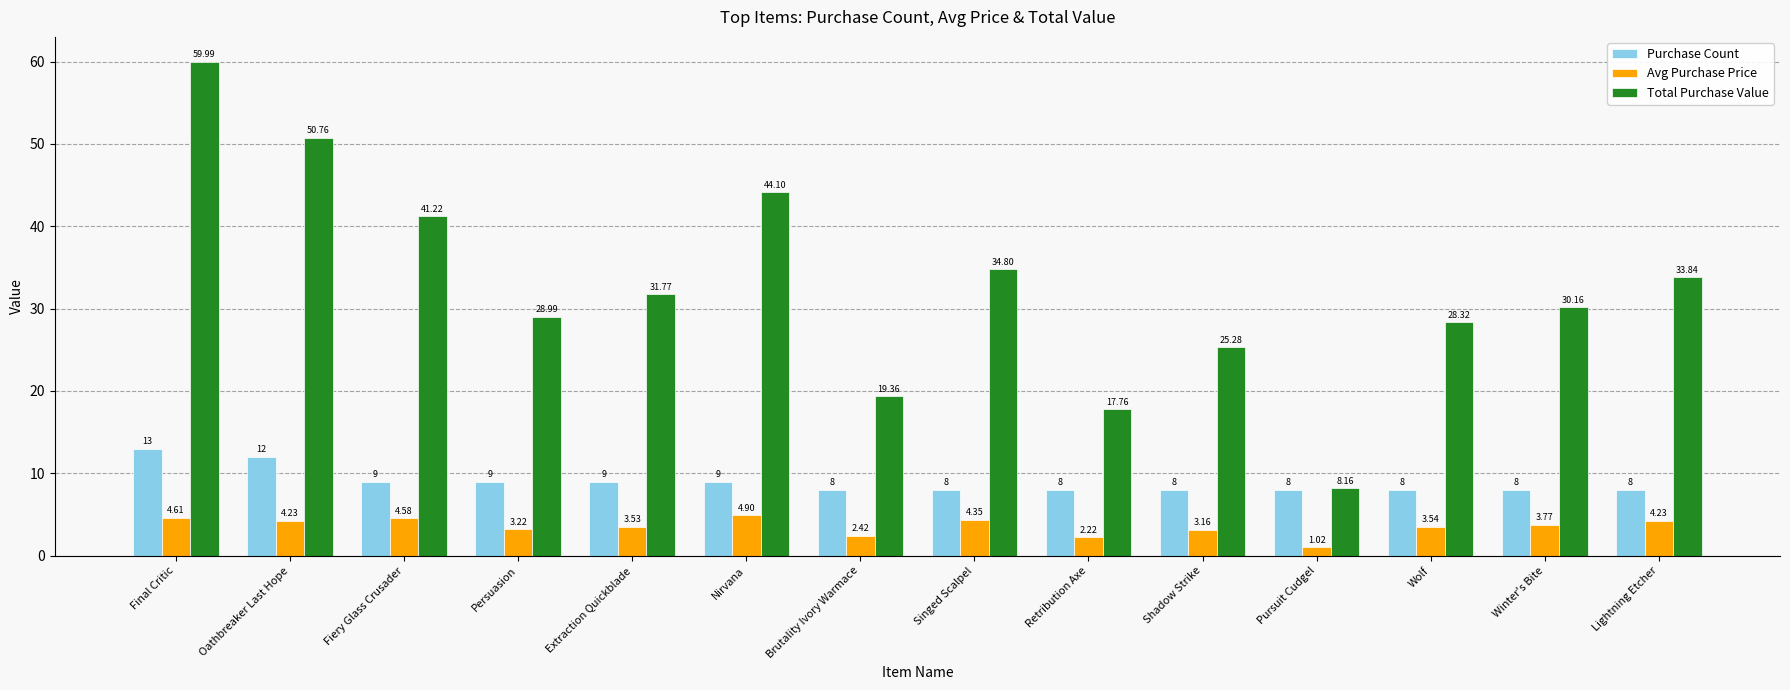

Between Oathbreaker Last Hope and Pursuit Cudgel, which series saw the biggest shift?

Total Purchase Value